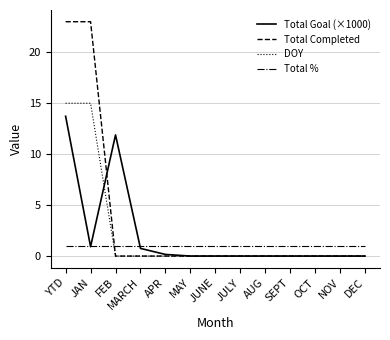

What is the greatest value displayed?

23.0